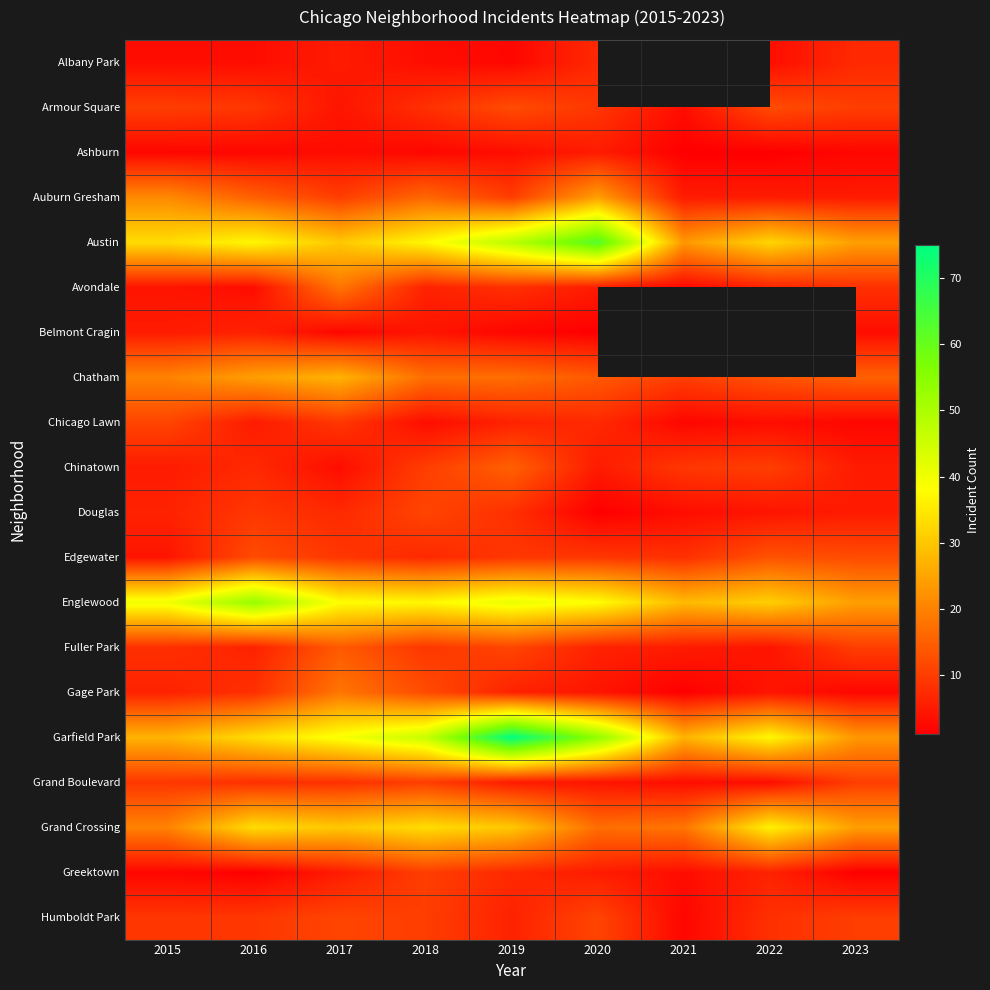

What is the sum of all Grand Crossing values?

241.0